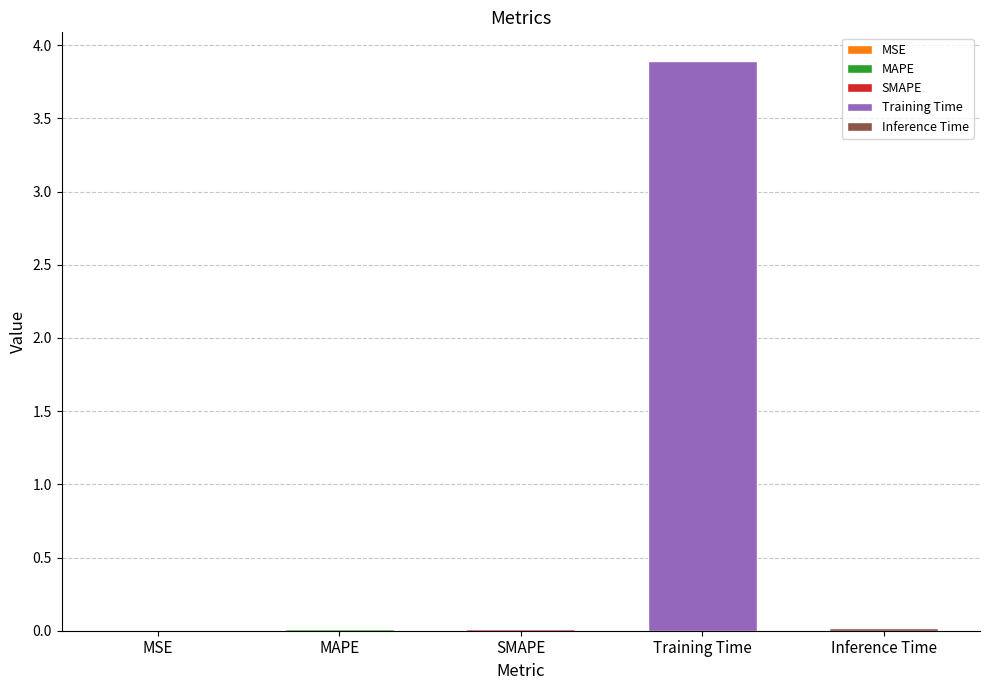

True or false: the data shows 0.0 at MSE.

True